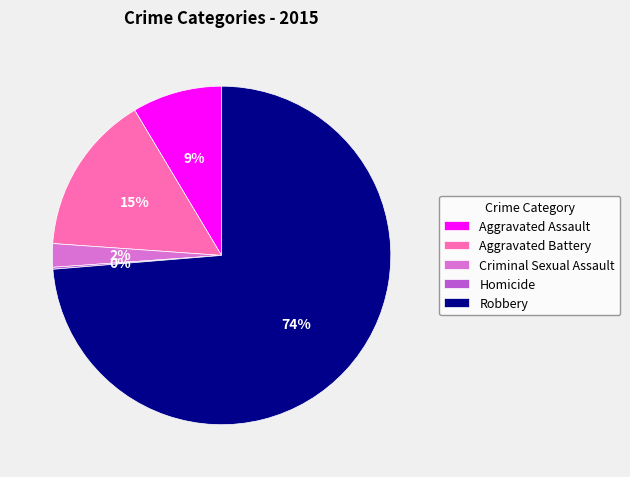

What is the largest slice in the pie chart?

Robbery